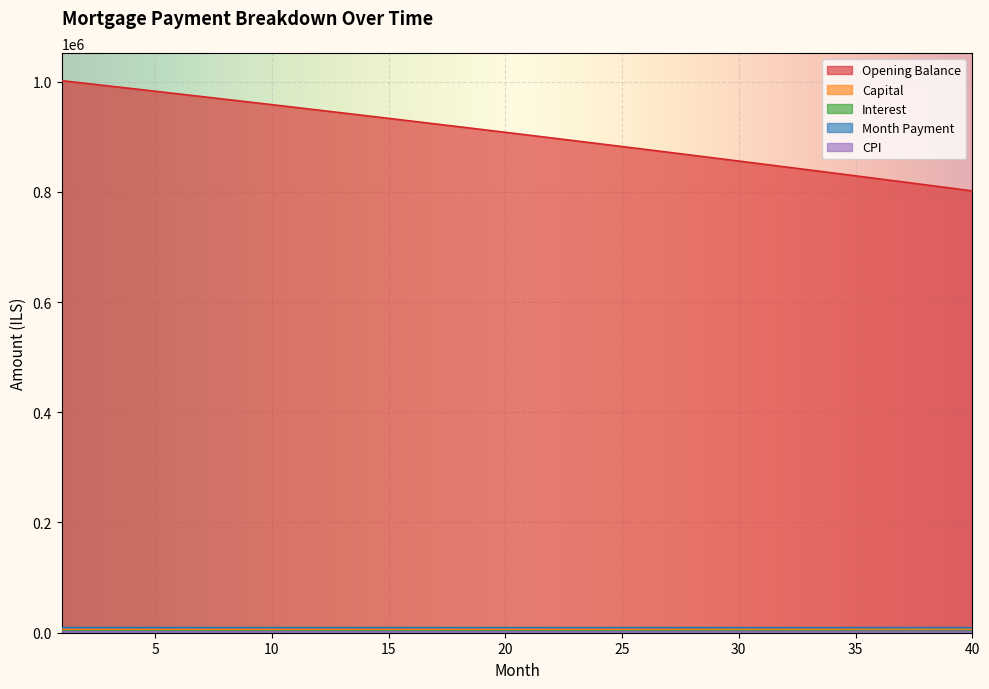

What is the sum of all month_payment values?

370840.0